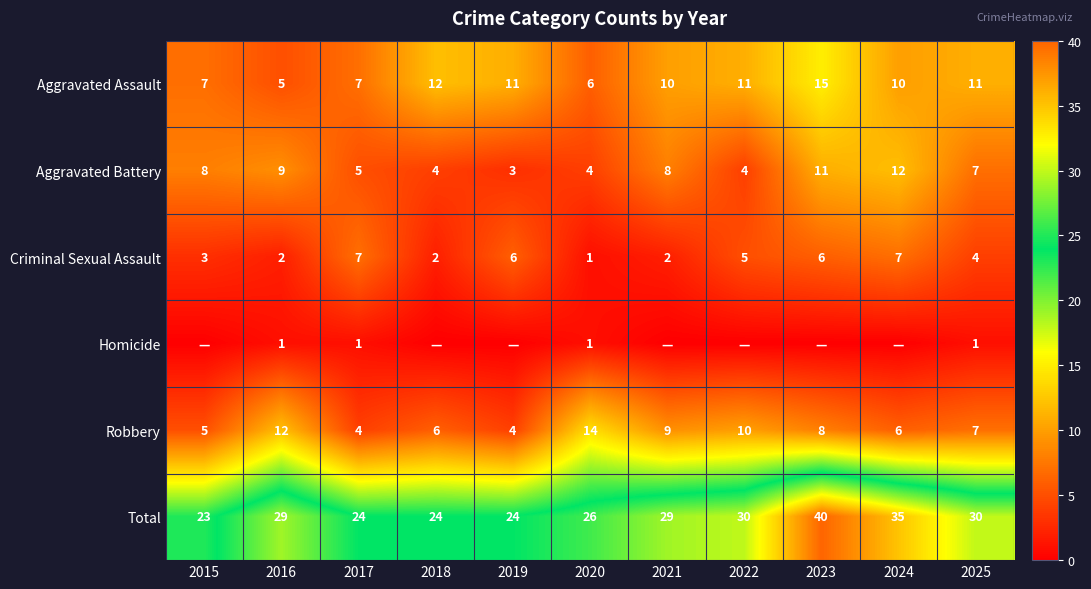

At 2016, list the series in order from largest to smallest.

Total, Robbery, Aggravated Battery, Aggravated Assault, Criminal Sexual Assault, Homicide